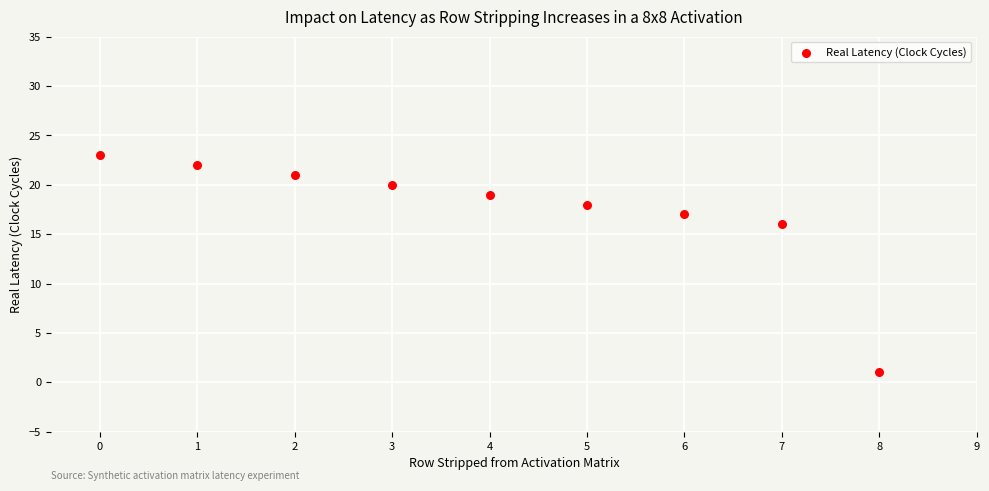

What is the range of Y values (max minus min)?

22